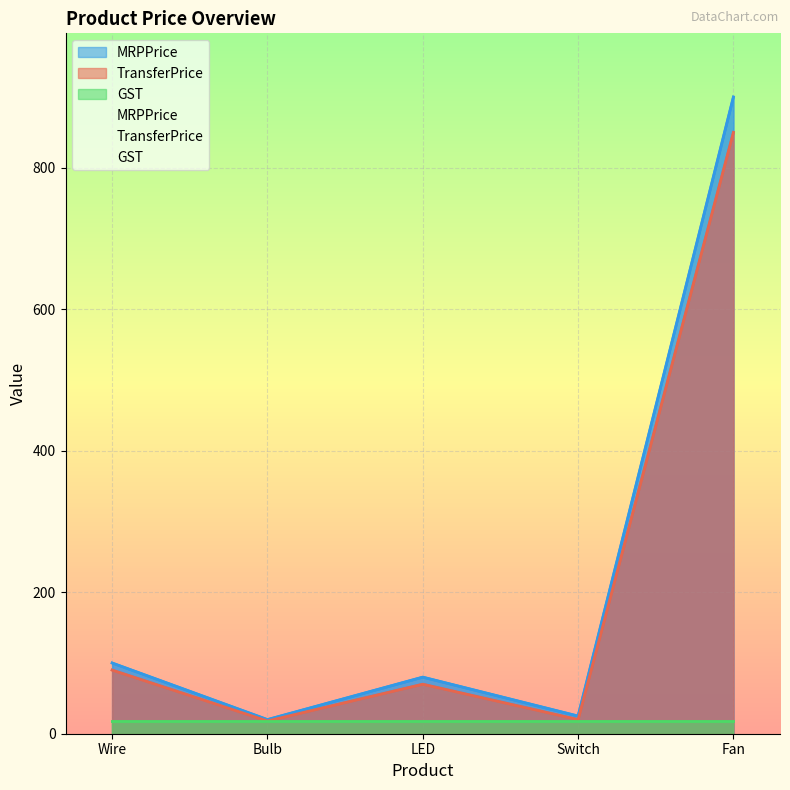

What is the minimum value shown in the chart?

18